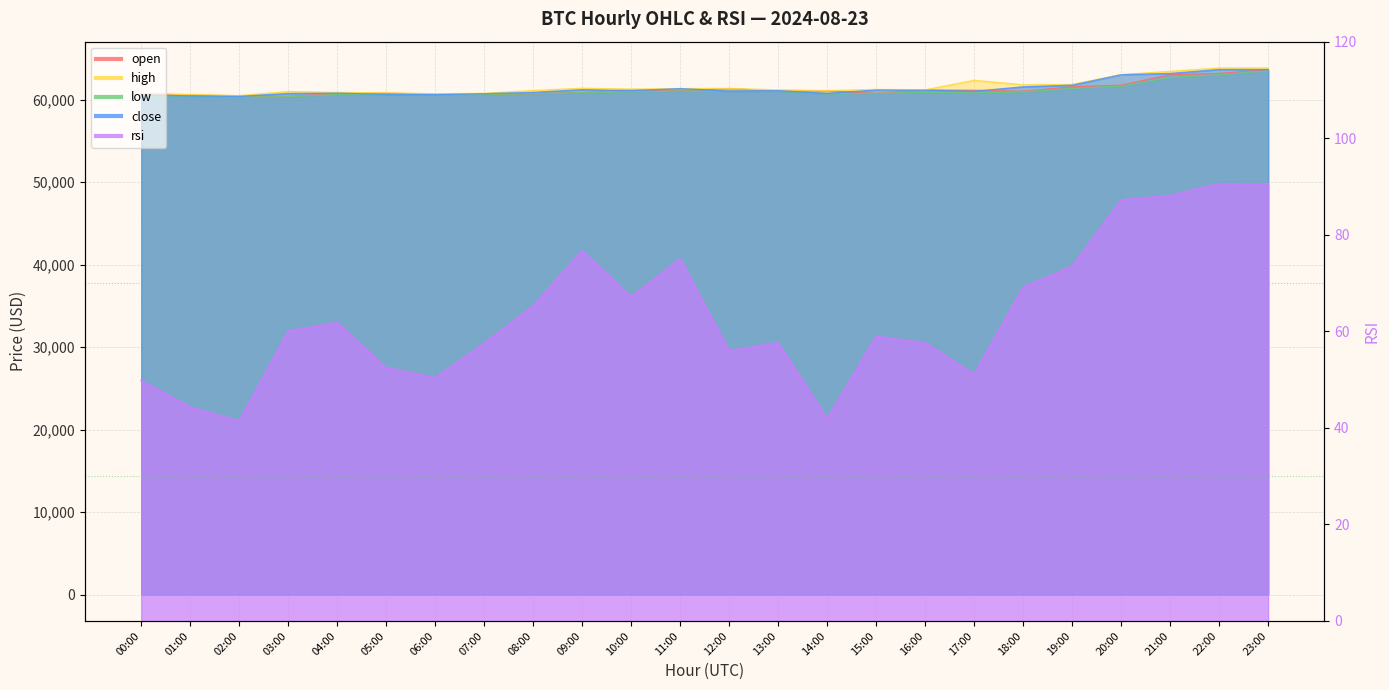

At how many categories does at least one series exceed 2934?

24